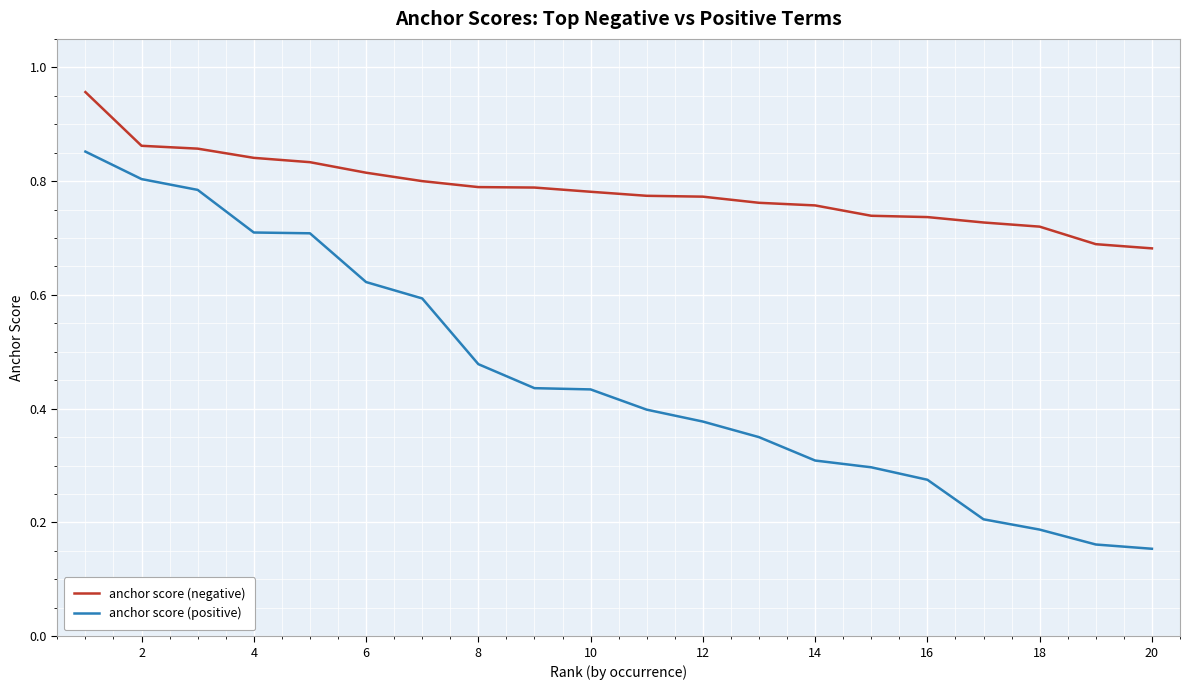

List the series in order of their peak value, highest first.

anchor score (negative), anchor score (positive)